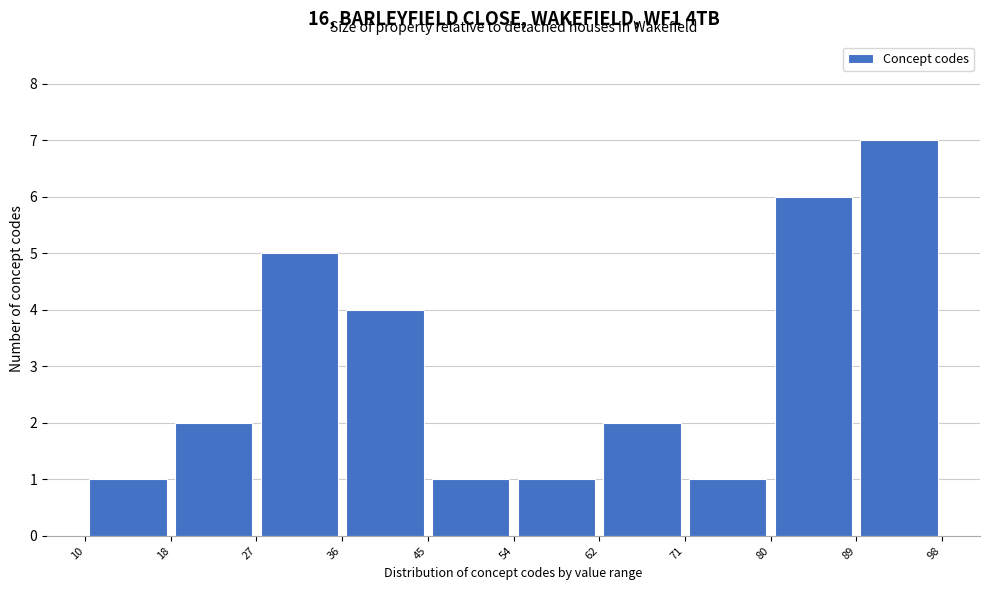

Reading left to right, transcribe this chart: for each bar, give the range it covers on the x-axis and its height. The values are not printed on the chart, so give them approximately, as read against the axis.

10 to 18: 1
18 to 27: 2
27 to 36: 5
36 to 45: 4
45 to 54: 1
54 to 62: 1
62 to 71: 2
71 to 80: 1
80 to 89: 6
89 to 98: 7